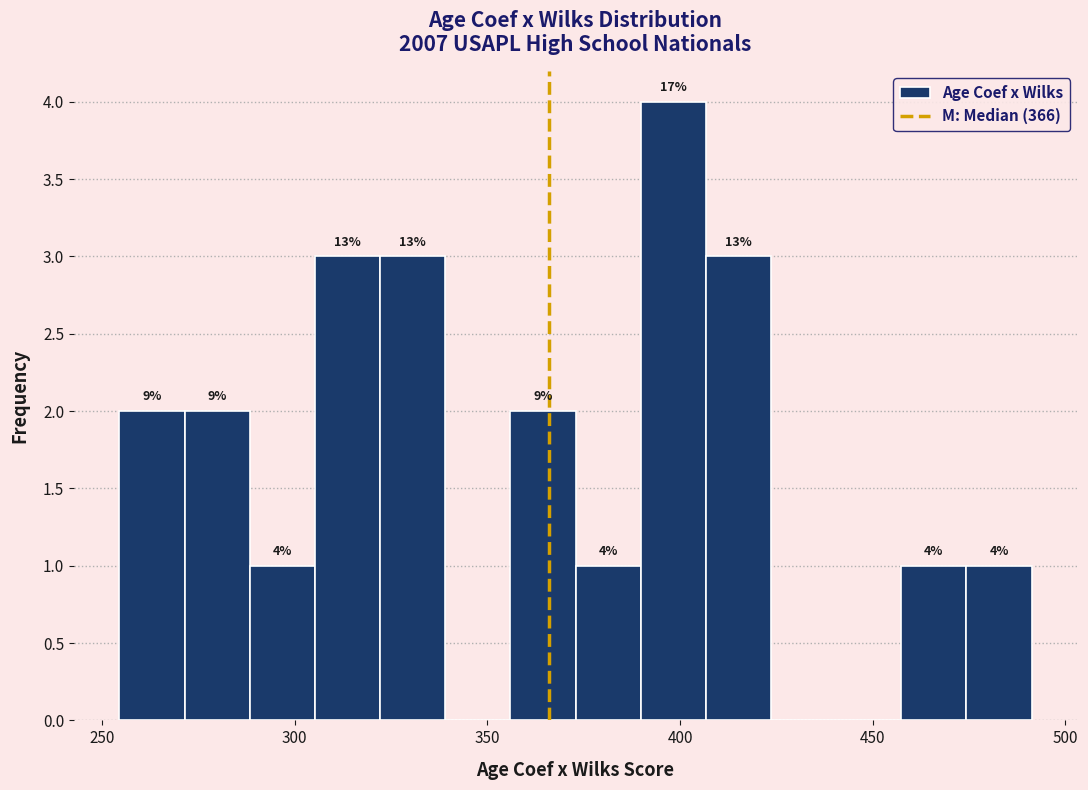

Read against the x-axis, roughly where is the centre of the tallest bar?

400